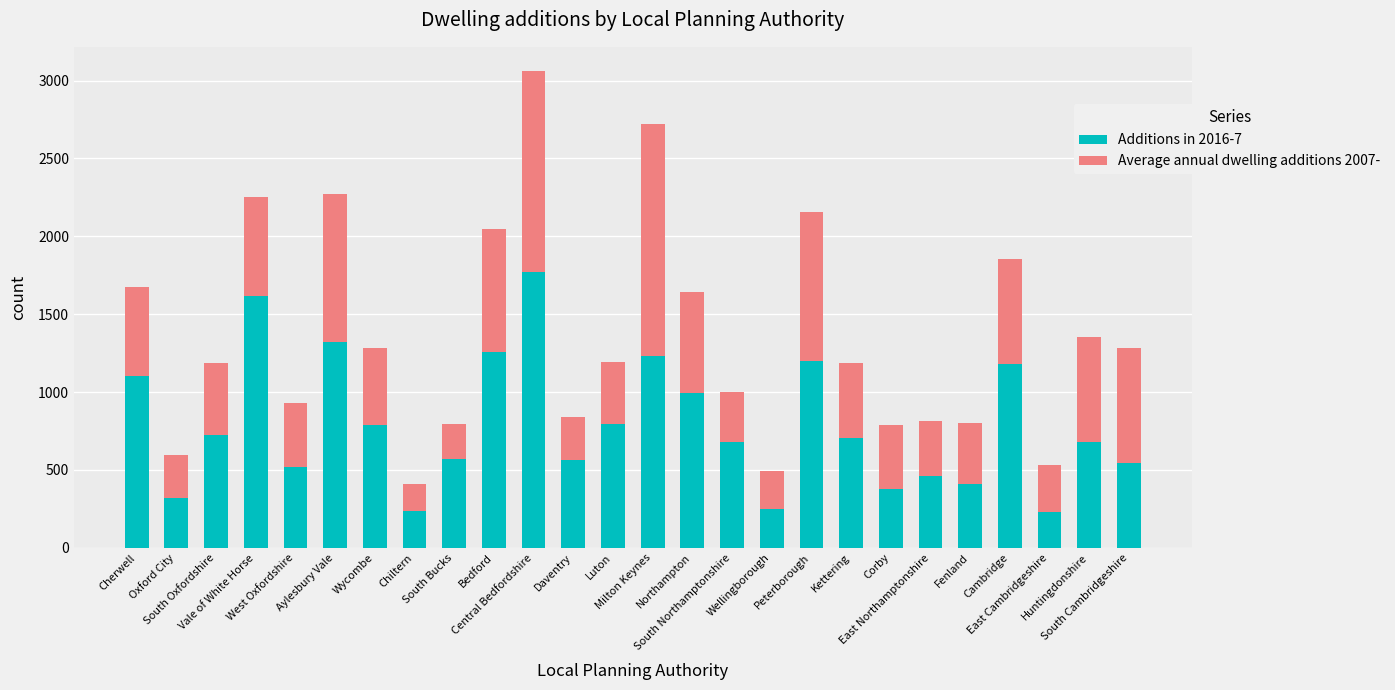

What is the average value of the Additions in 2016-7 series?

789